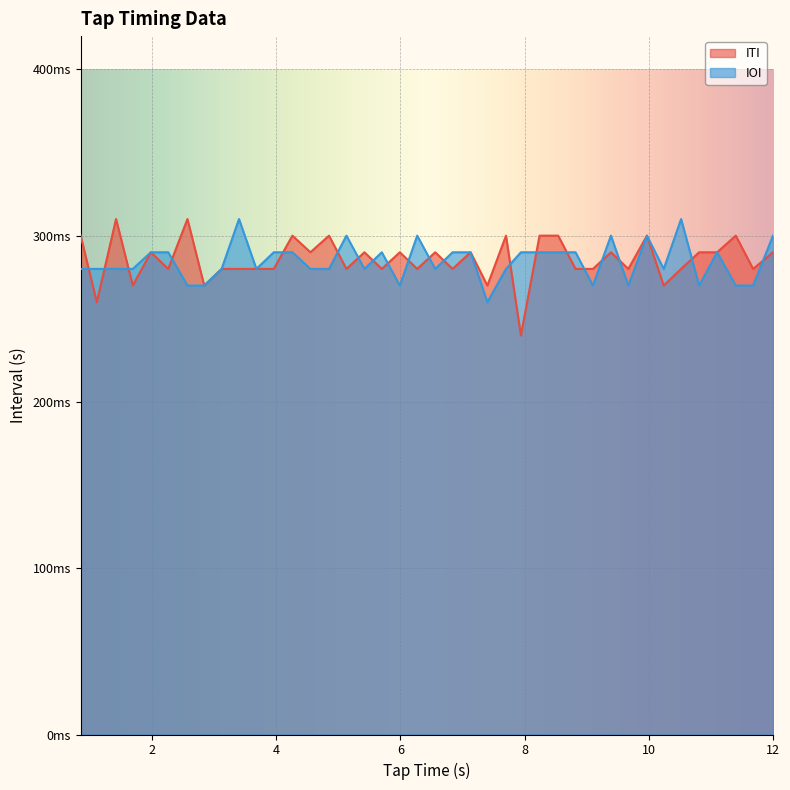

Which series has the widest spread of values?

ITI